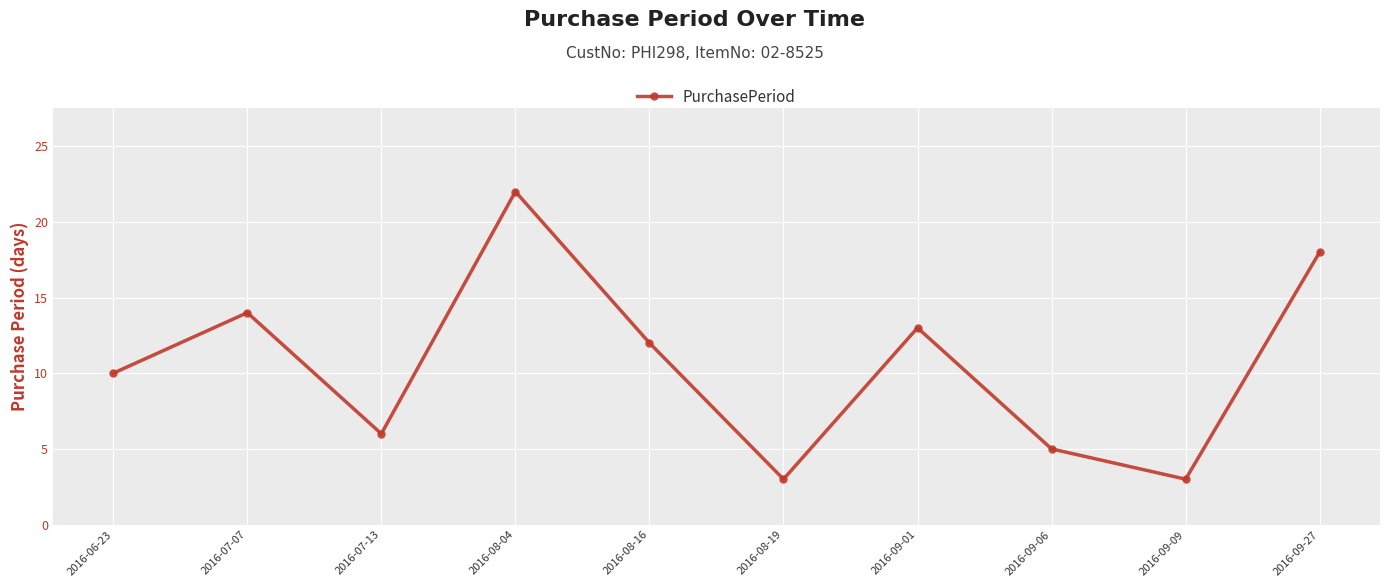

What value does the data have at 2016-08-04, to the nearest 10?

20